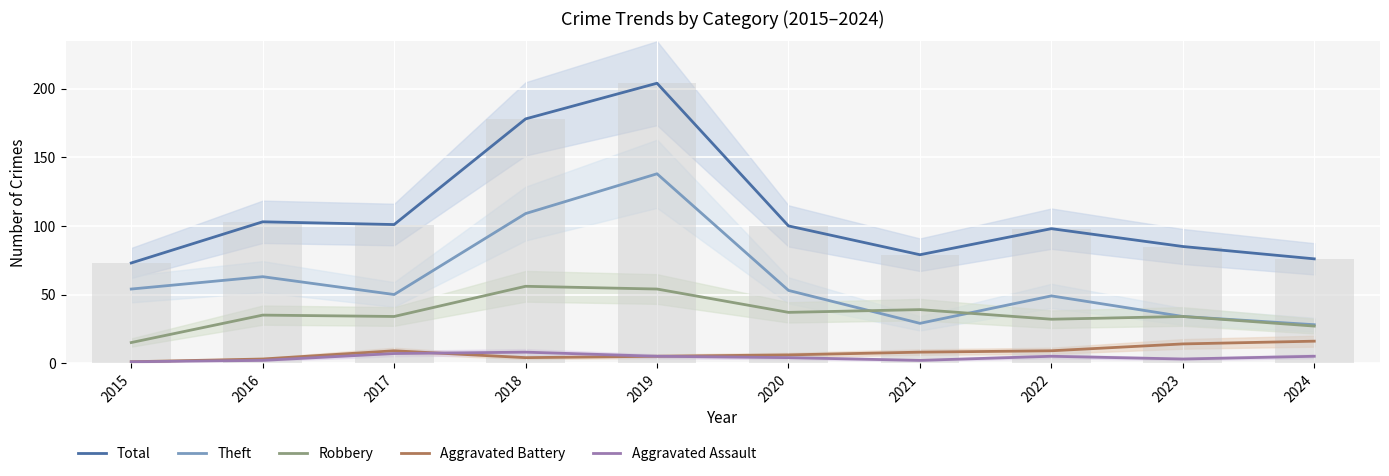

At 2015, list the series in order from largest to smallest.

Total, Theft, Robbery, Aggravated Battery, Aggravated Assault